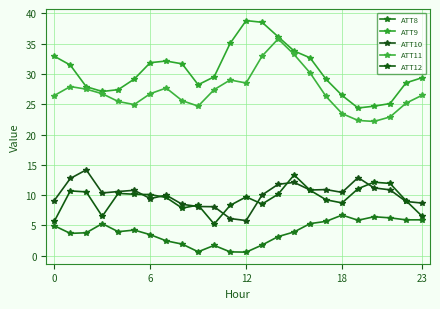

True or false: ATT12 and ATT8 cross at least once.

False